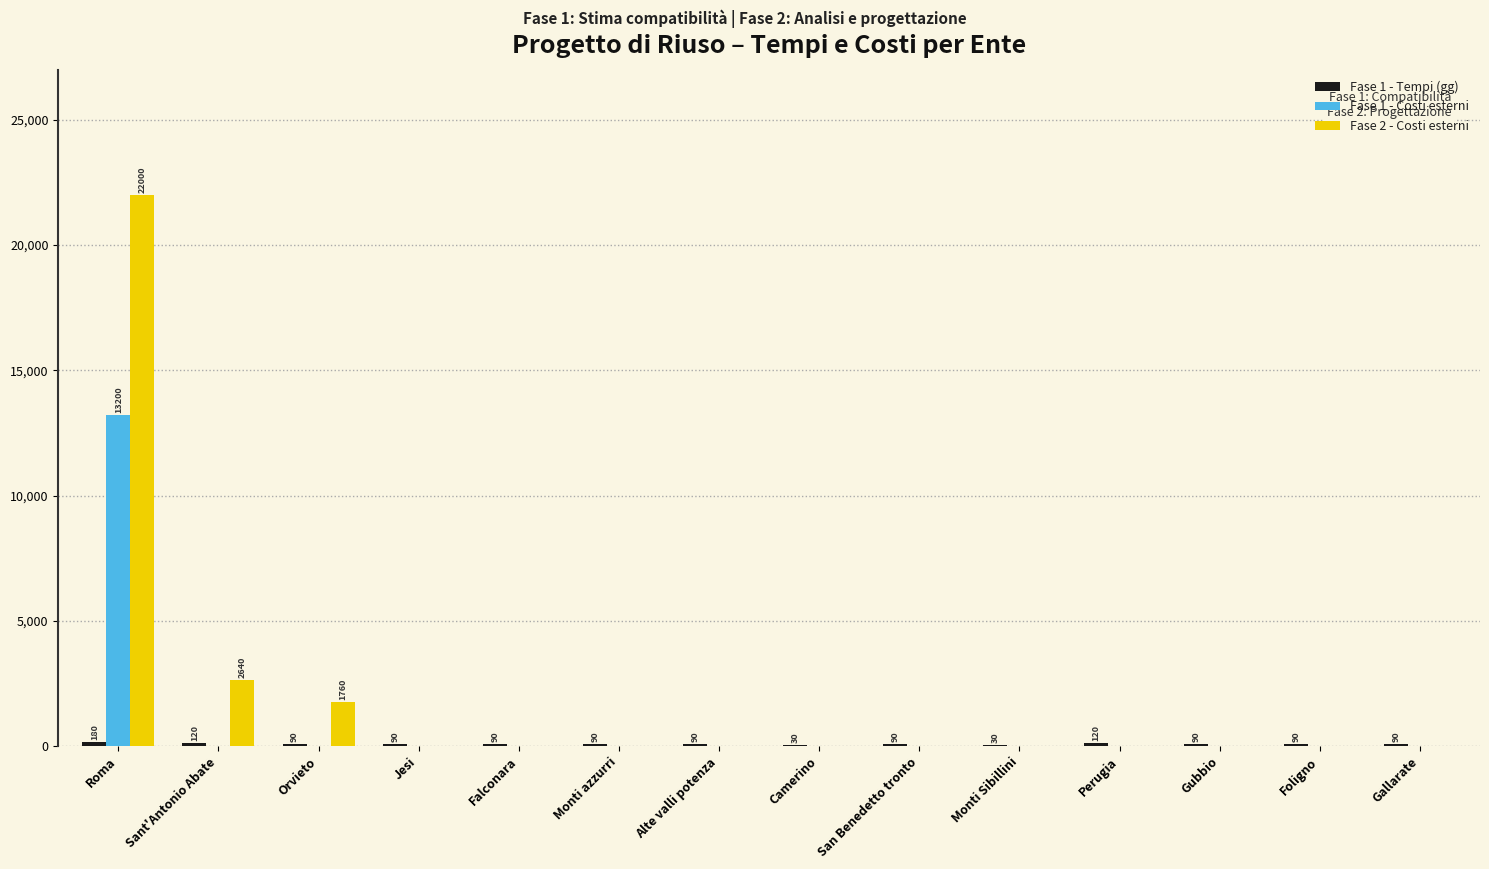

Is it true that Fase 2 - Costi esterni equals -10272 at Monti Sibillini?

False